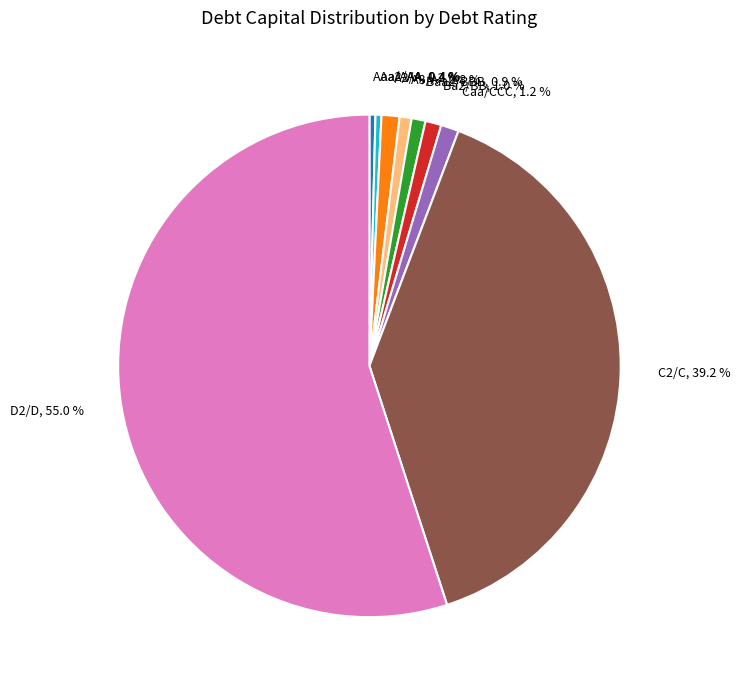

What portion of the pie excludes A3/A-, 0.8 %?

99.2%